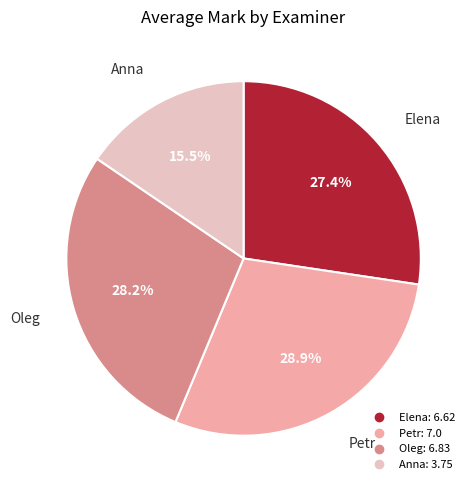

Does Petr account for over 50% of the chart?

No